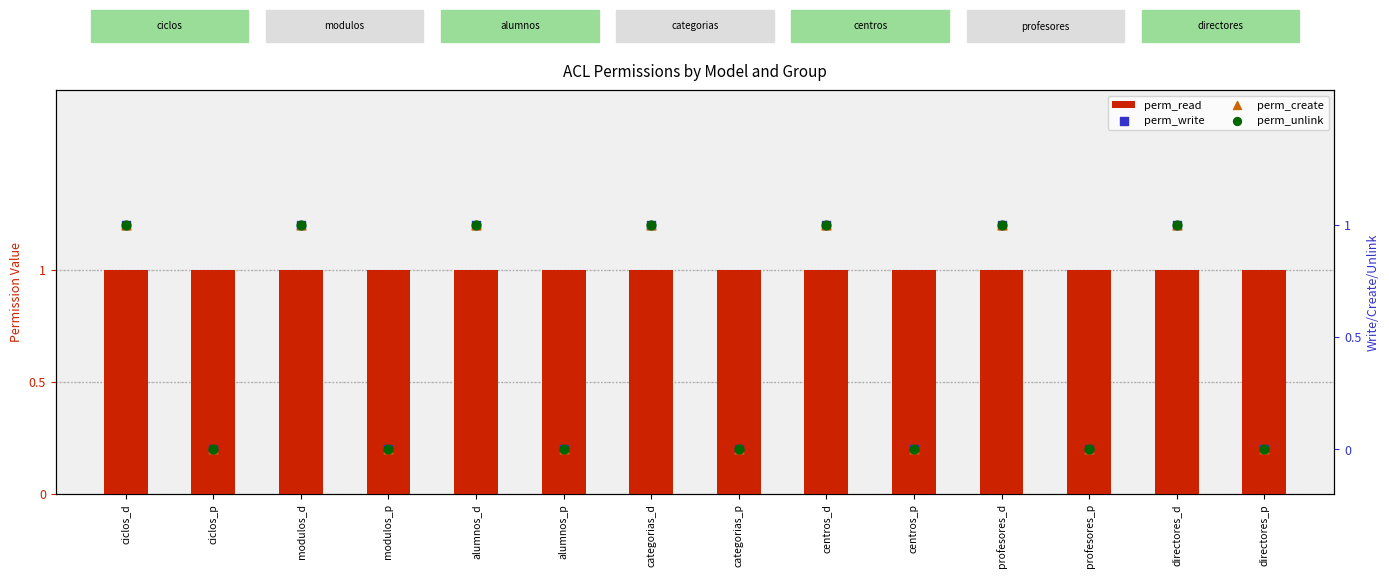

Which series has the largest Y range (max minus min)?

perm_write